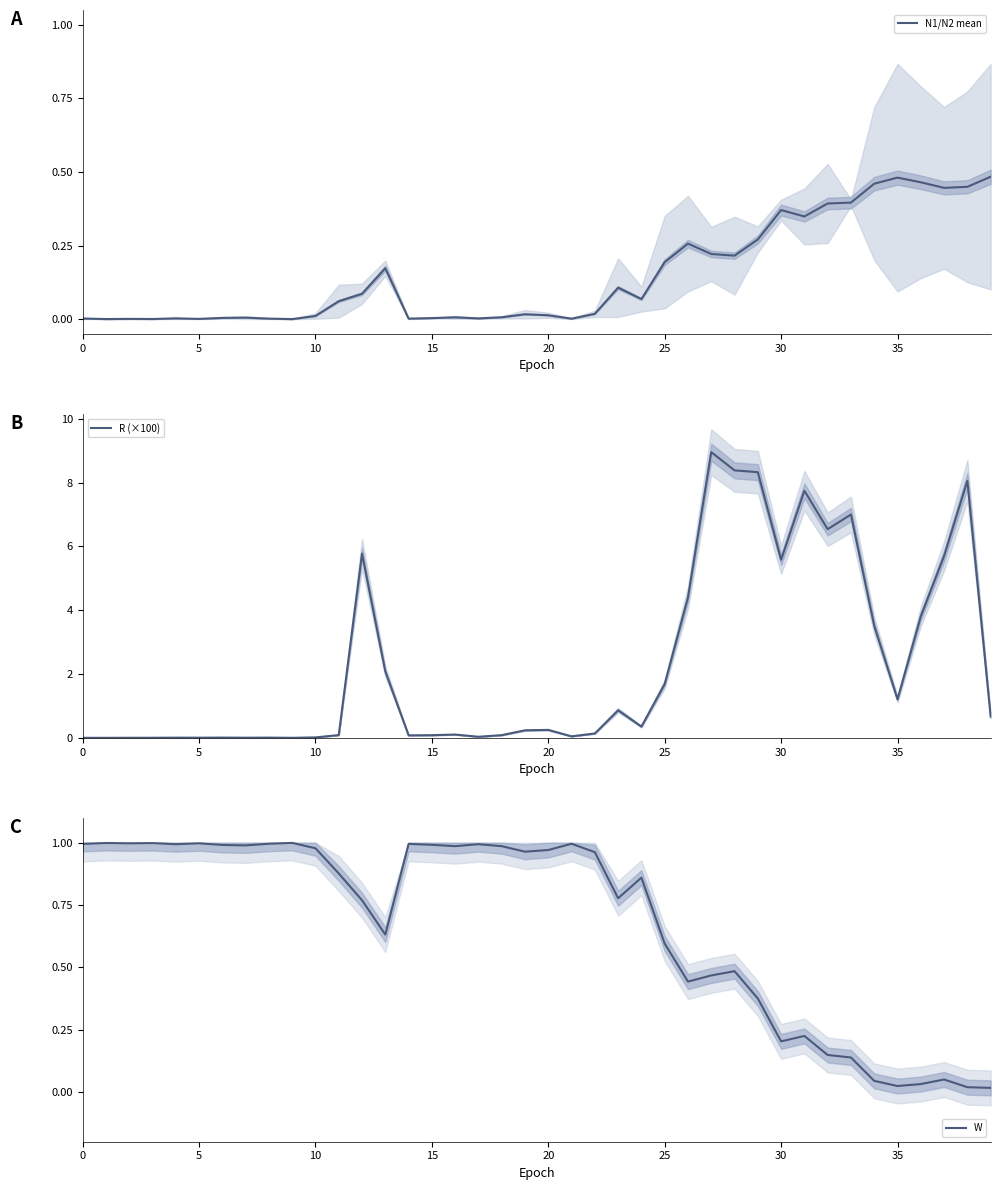

What are all the series names shown in the legend?

N1/N2 mean, R (×100), W